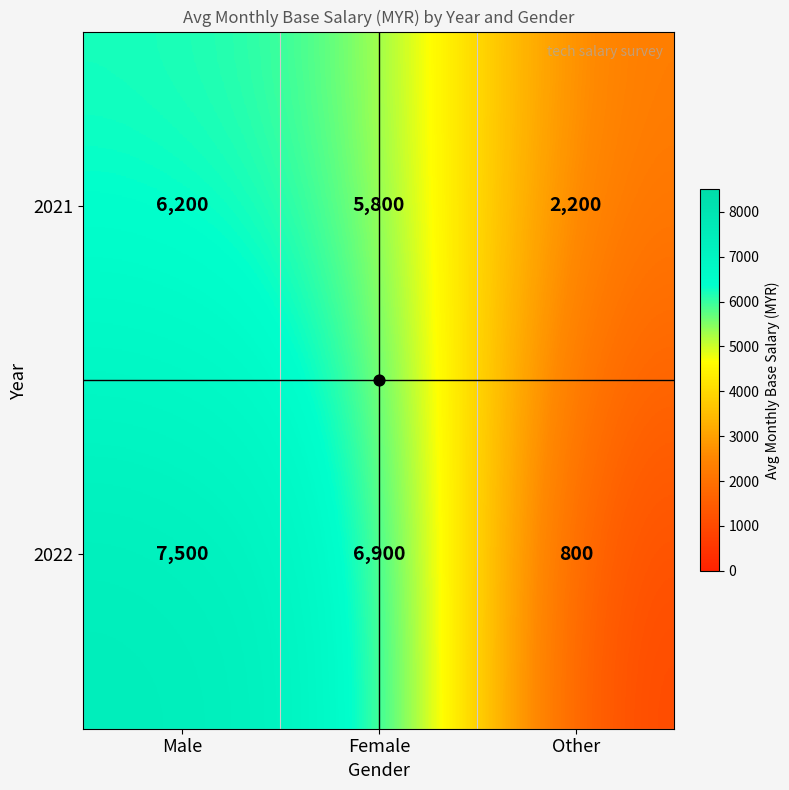

Where does the 2022 series first go above 6900?

Male